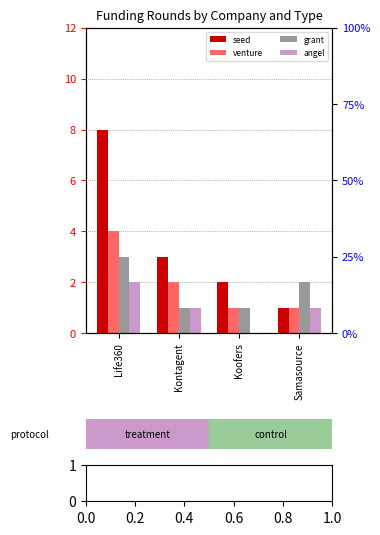

At which category is the sum across all series the highest?

Life360